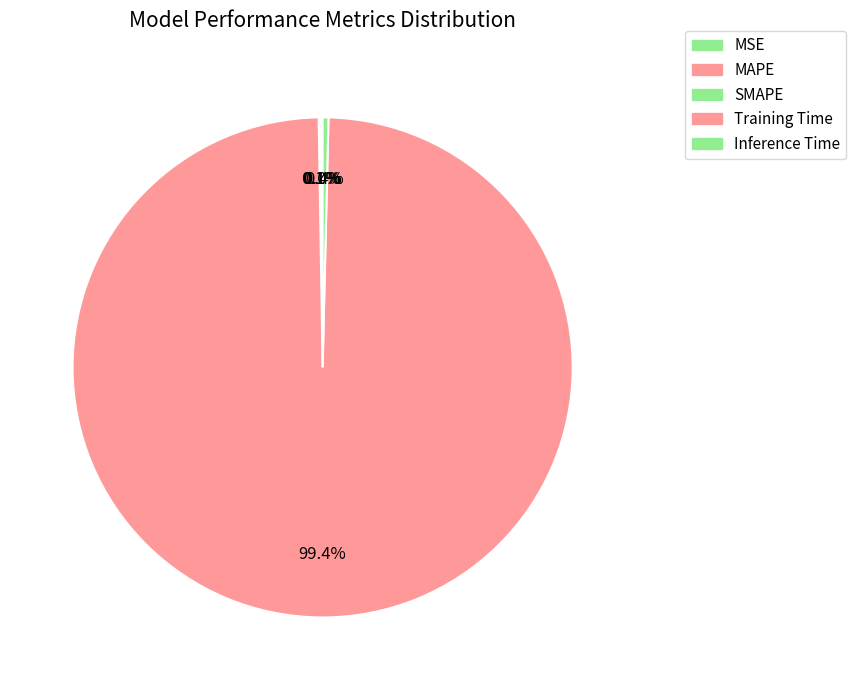

What percentage is the Training Time slice, to the nearest percent?

99%